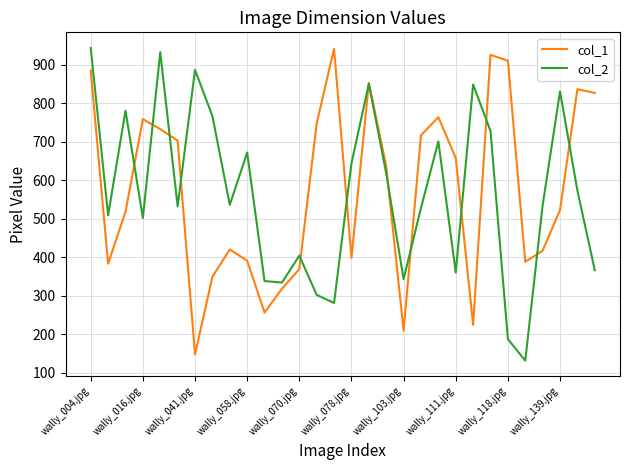

What is the minimum value shown in the chart?

131